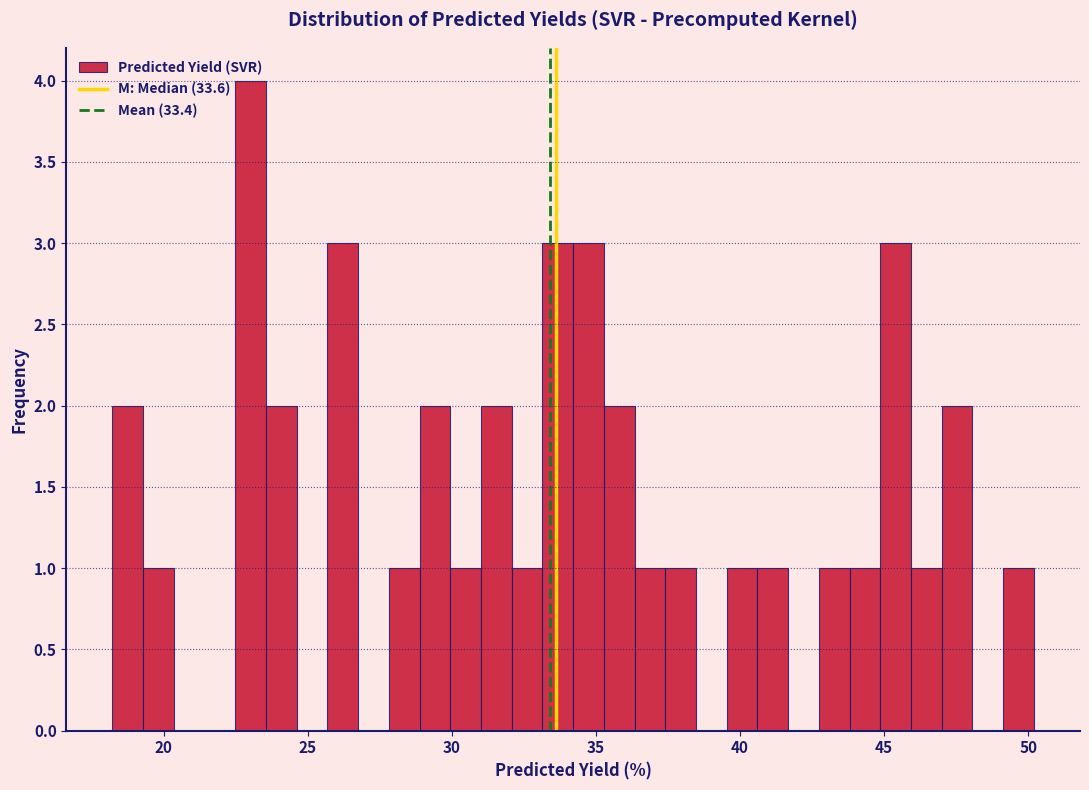

Read against the x-axis, roughly where is the centre of the tallest bar?

23.0